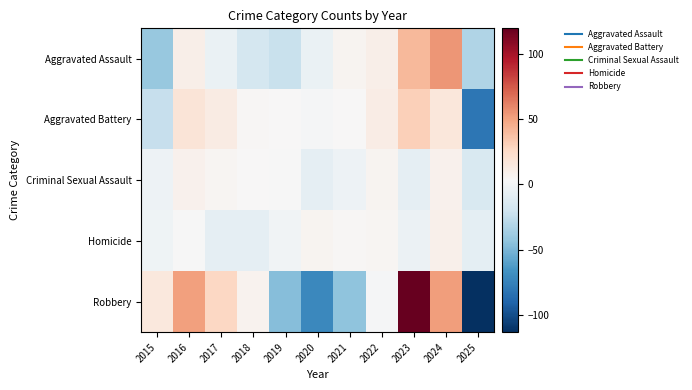

Which category has the highest value across all series?

2023